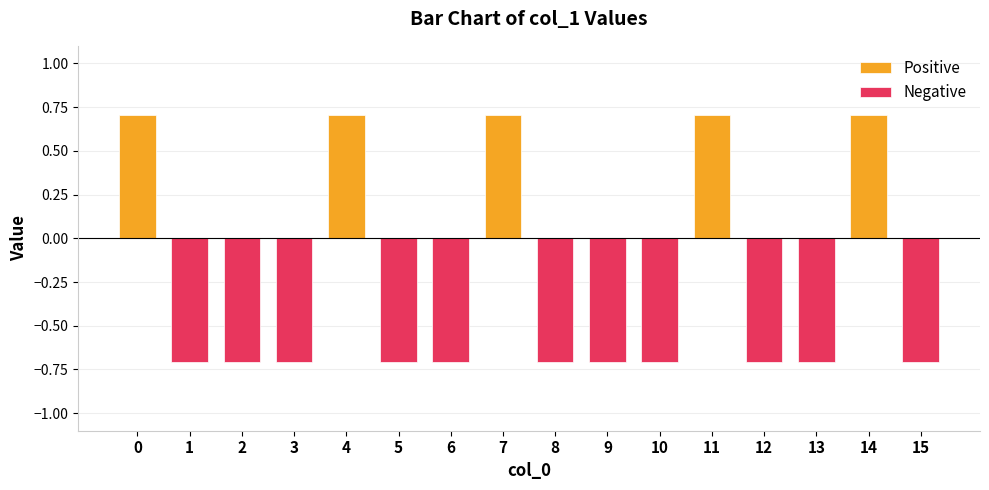

How many data points in Positive are above 0?

5